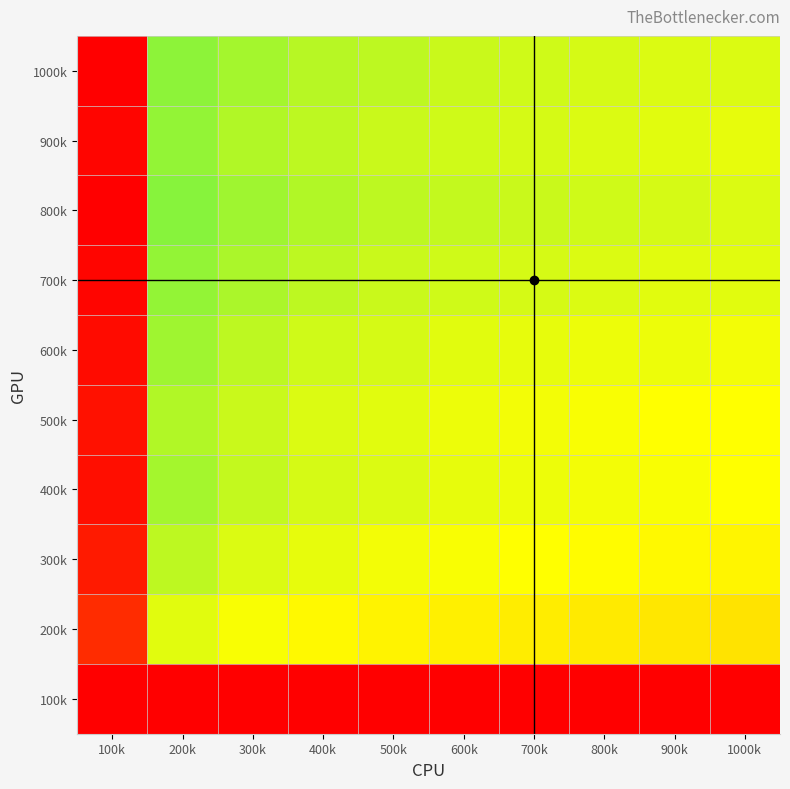

What is the smallest value displayed?

-13.8